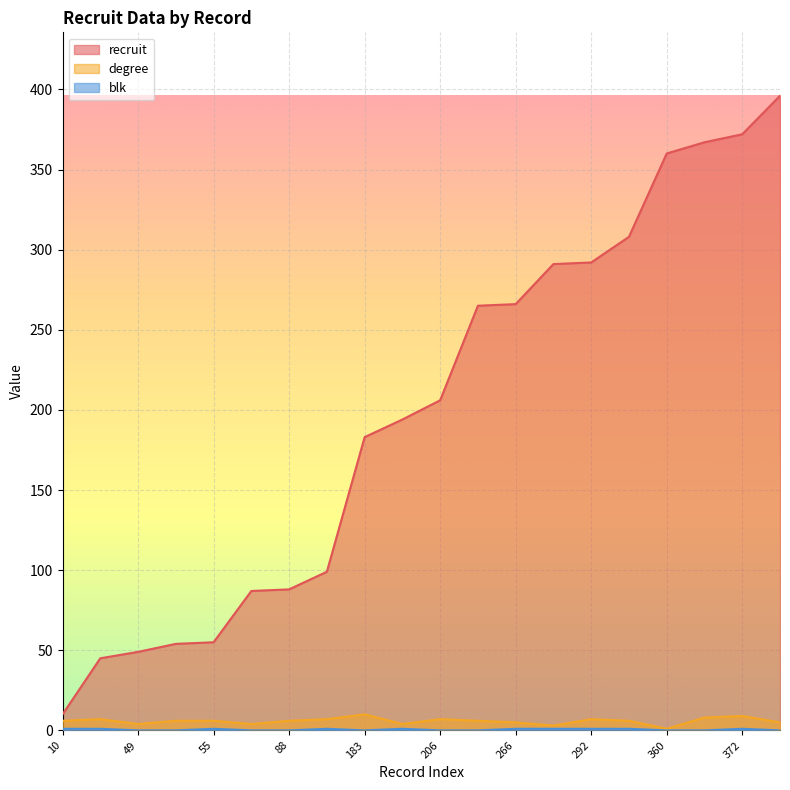

Between 55 and 308, which series saw the biggest shift?

recruit